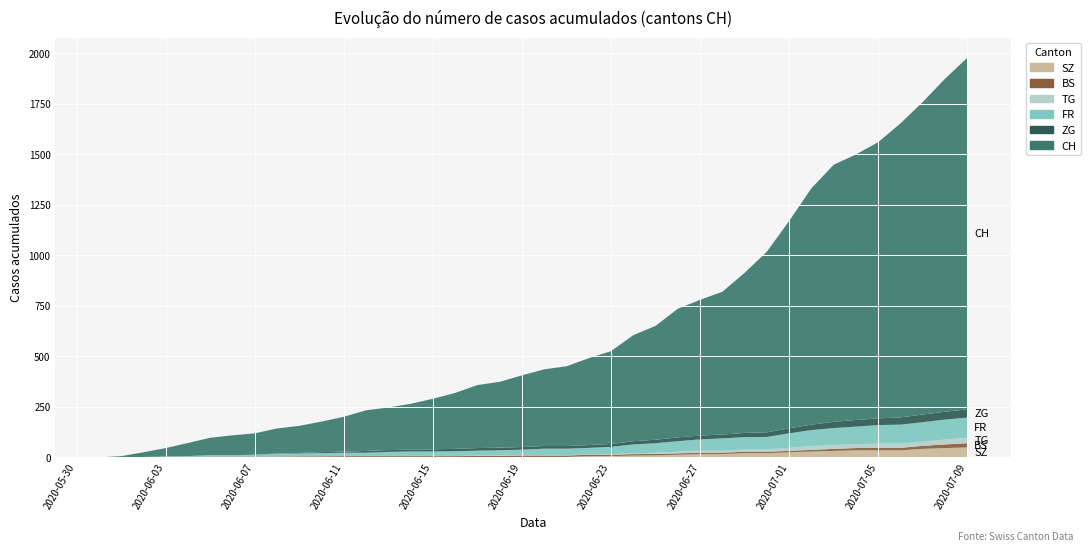

Reading left to right, list all the values displayed in this chart.

CH: 0	6	23	42	65	86	98	106	124	134	151	173	201	211	227	250	277	312	326	355	380	395	430	460	525	564	637	672	707	793	895	1027	1171	1273	1315	1368	1456	1548	1649	1741
FR: 0	0	2	3	5	7	7	9	13	13	15	16	16	20	22	22	23	24	26	27	32	32	32	36	44	47	52	56	61	61	61	72	79	84	87	92	94	96	99	100
ZG: 0	0	0	0	0	0	0	0	1	3	5	5	9	9	9	11	12	13	13	13	13	13	14	14	16	17	19	19	19	21	23	25	27	31	33	33	36	38	39	41
BS: 0	0	0	1	1	4	4	4	4	5	5	5	5	5	5	5	5	6	6	7	7	7	7	7	7	7	7	7	7	7	7	7	8	10	11	12	12	15	18	21
TG: 0	0	0	0	0	0	0	0	1	1	1	1	1	1	1	1	1	2	2	2	2	2	2	3	4	6	8	10	10	11	12	15	19	19	19	21	21	21	24	27
SZ: 0	0	0	0	0	0	0	0	0	0	0	1	1	1	1	1	1	1	1	2	2	2	6	6	9	10	13	16	16	21	21	25	29	32	35	35	35	42	46	49